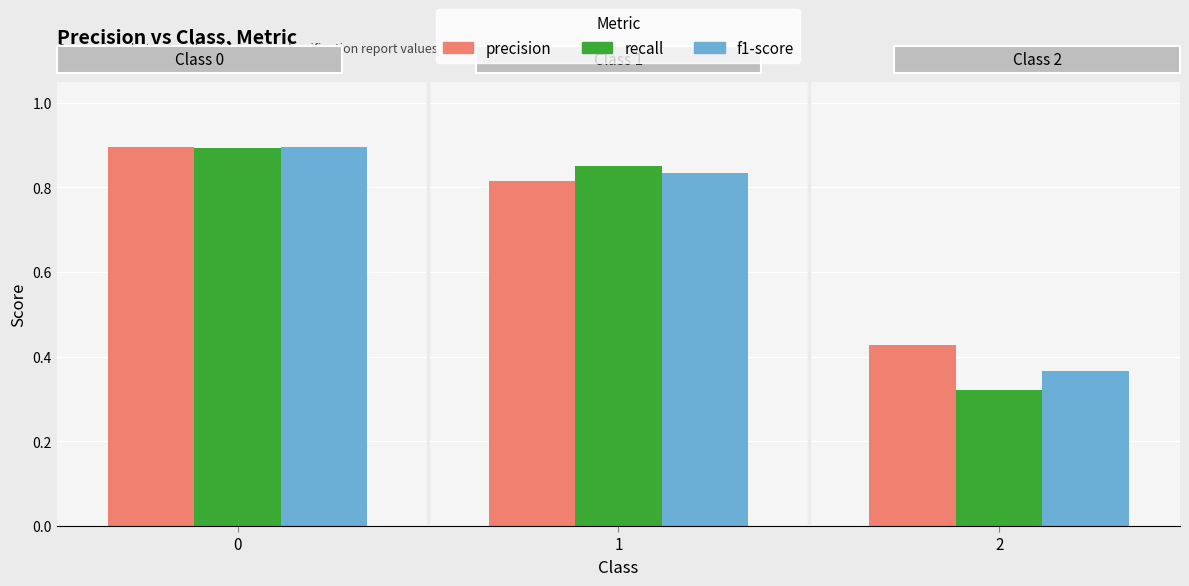

What is the difference between the highest and lowest values at 2?

0.1